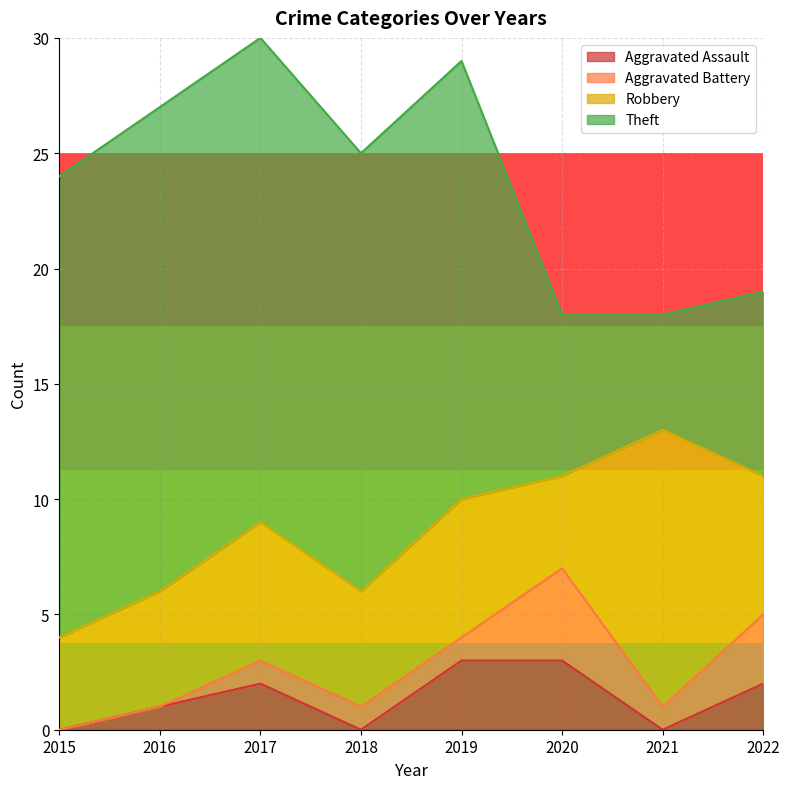

Reading left to right, list all the values displayed in this chart.

Aggravated Assault: 0	1	2	0	3	3	0	2
Aggravated Battery: 0	0	1	1	1	4	1	3
Robbery: 4	5	6	5	6	4	12	6
Theft: 20	21	21	19	19	7	5	8